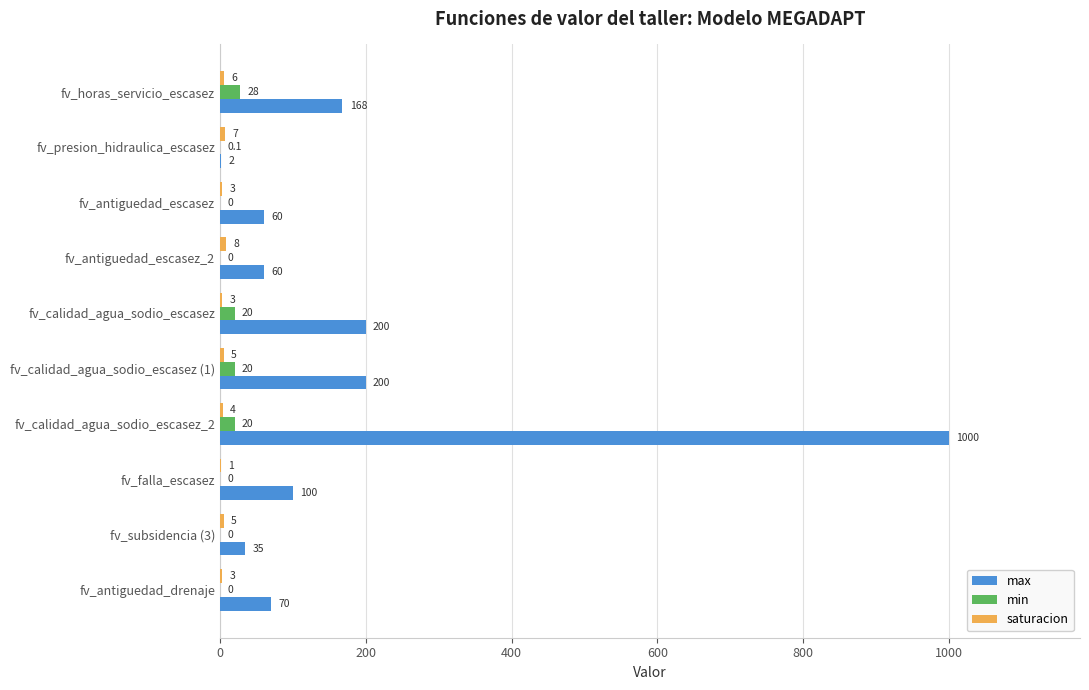

Read the max value at fv_presion_hidraulica_escasez.

2.0